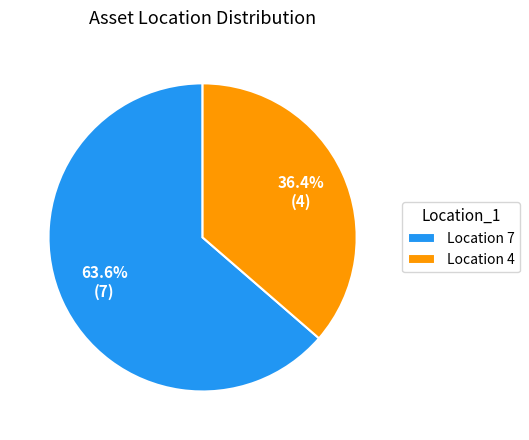

Which category has the biggest portion of the pie?

Location 7